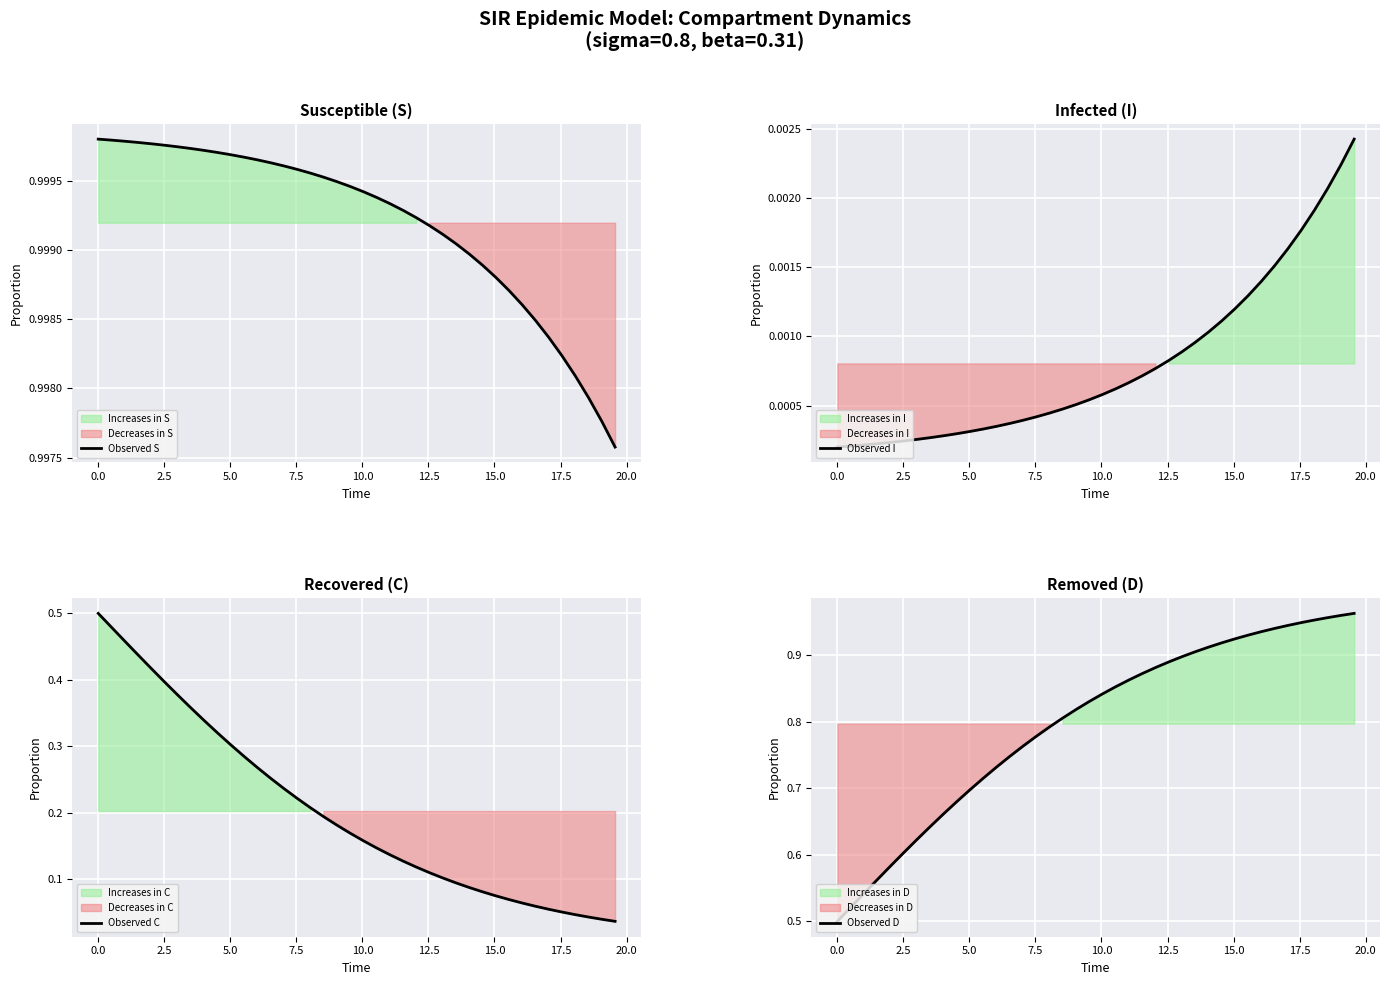

True or false: Observed I and Observed D intersect in this chart.

False